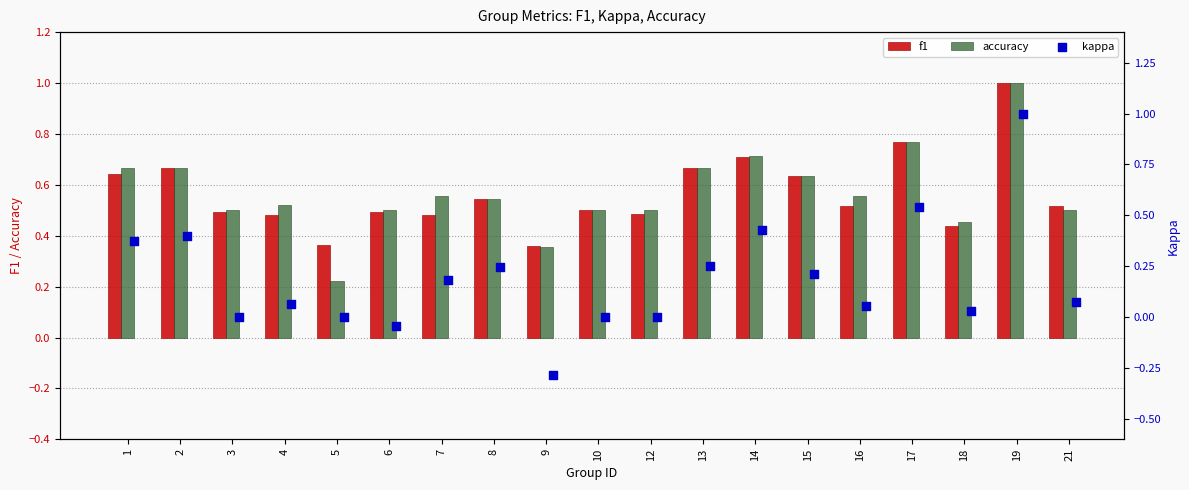

Which series reaches the maximum Y coordinate?

f1